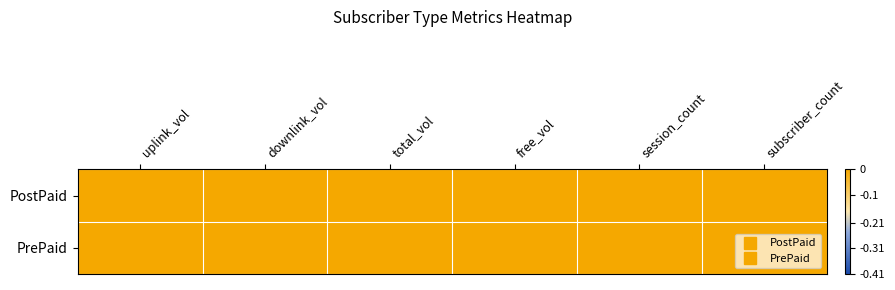

How many categories are shown in the chart?

6